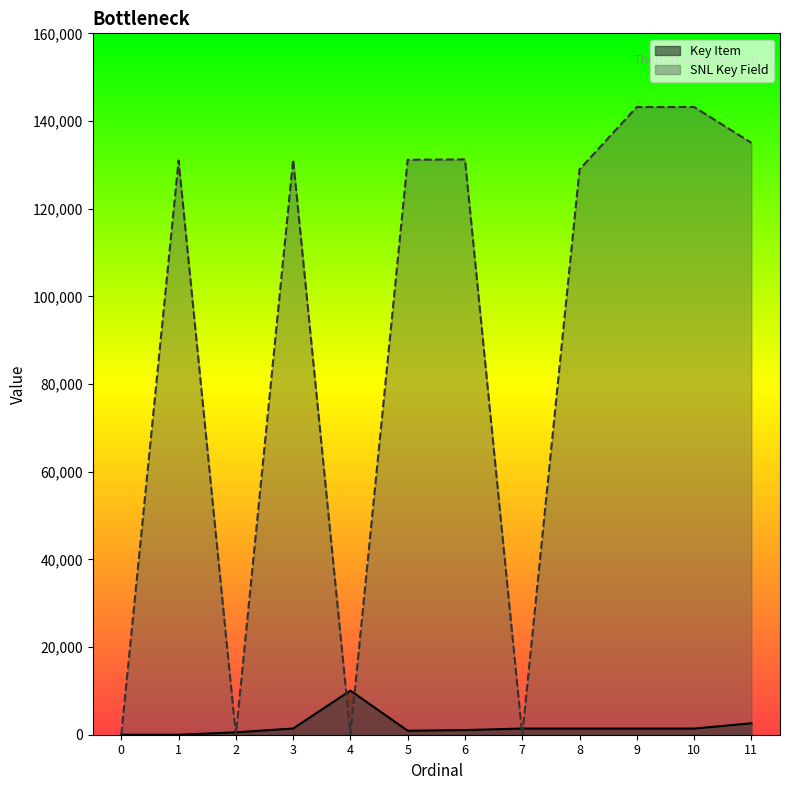

Rank the series by their maximum value, from lowest to highest.

Key Item, SNL Key Field